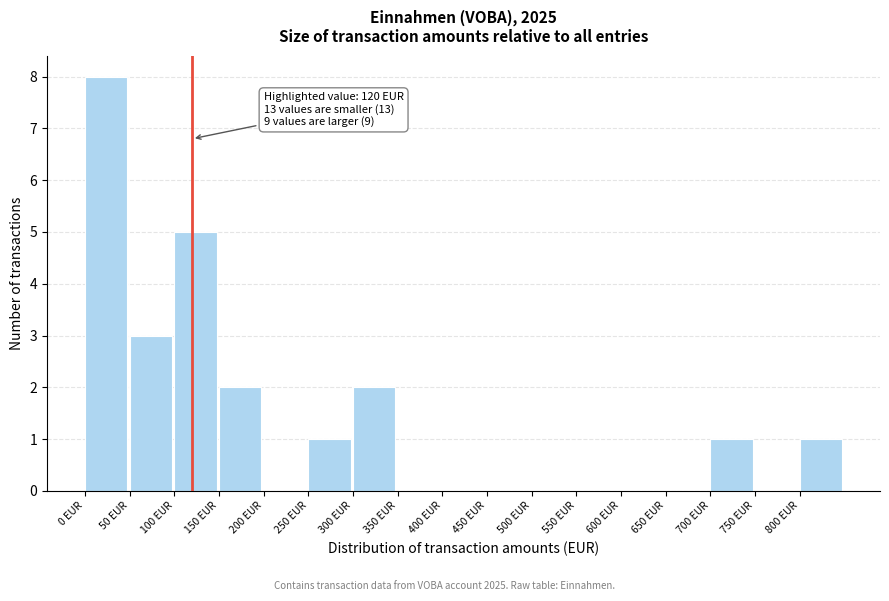

Over which range of the x-axis is the bar tallest?

0 to 50